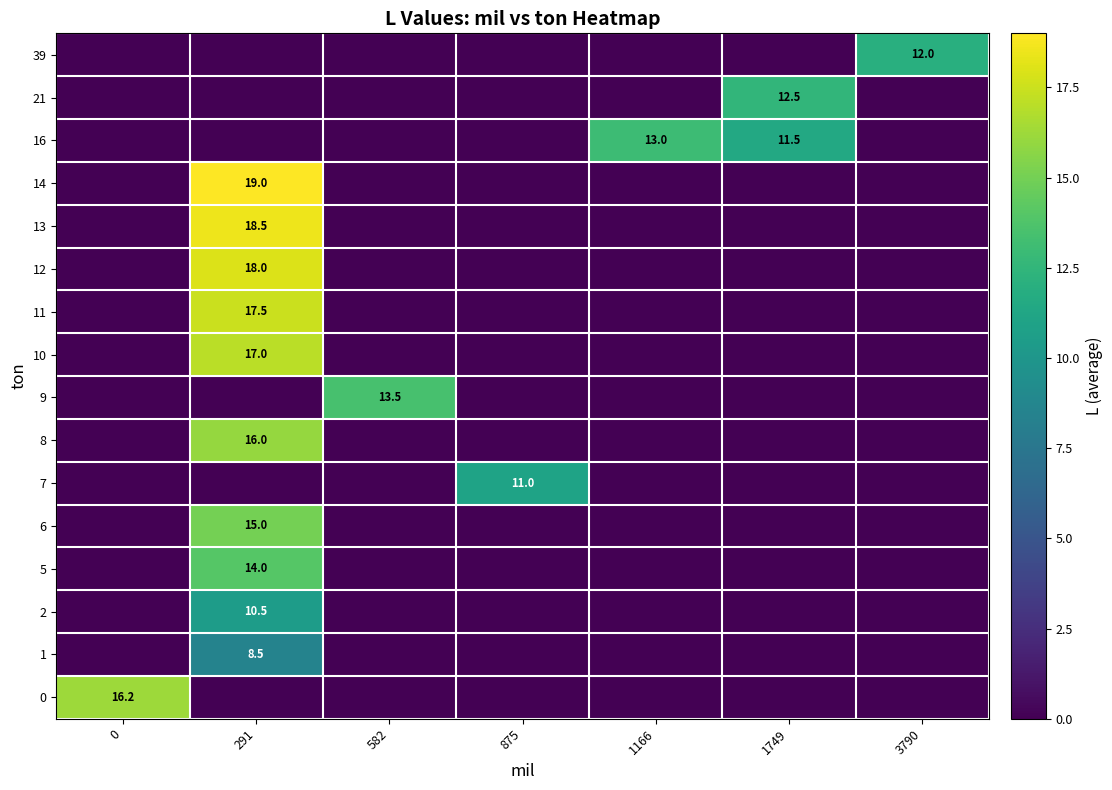

Is it true that 12 equals 18.0 at 291?

True